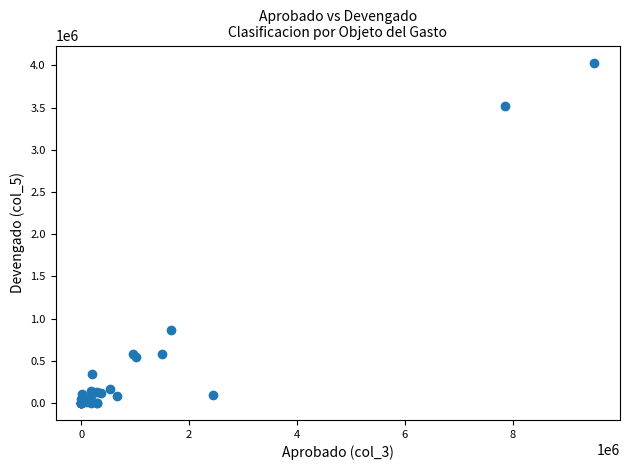

What Y value in the scatter plot is closest to 2016839?

858717.5